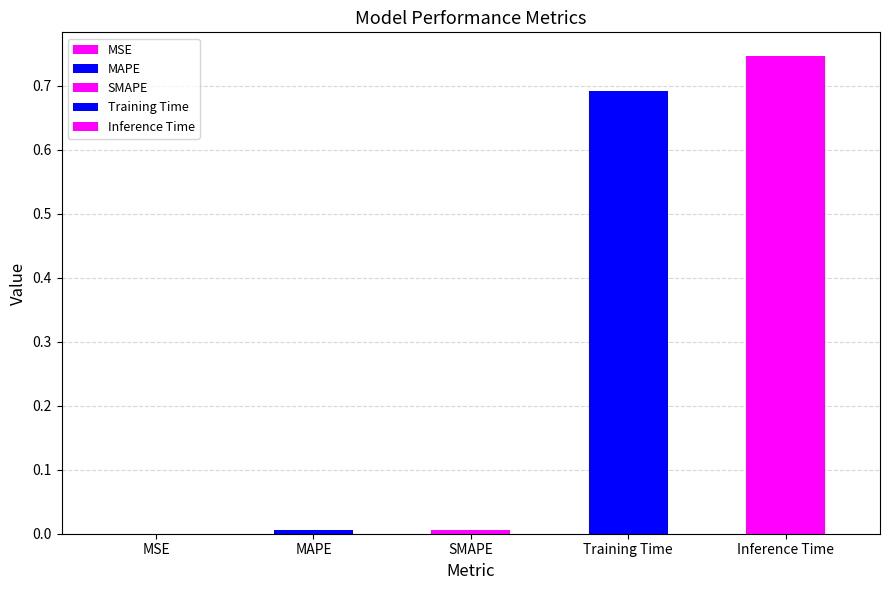

Are the bars horizontal?

No